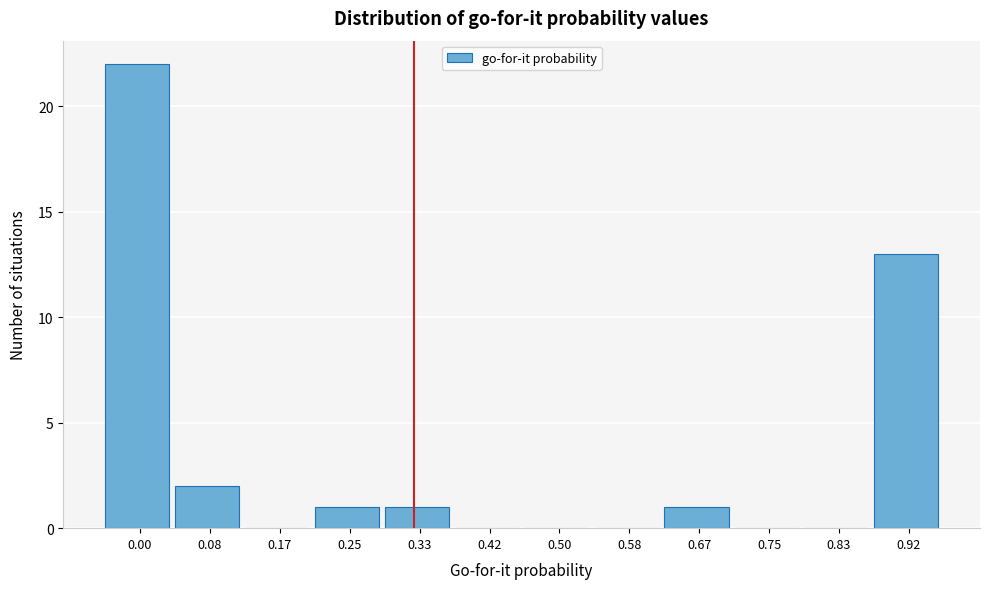

Reading right to left, transcribe all the data shown in this chart.

0.92=13	0.83=0	0.75=0	0.67=1	0.58=0	0.50=0	0.42=0	0.33=1	0.25=1	0.17=0	0.08=2	0.00=22